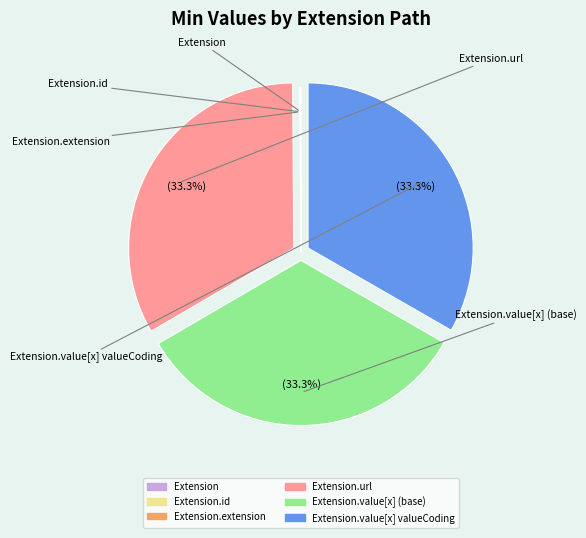

To the nearest percent, what is the average slice percentage?

17%